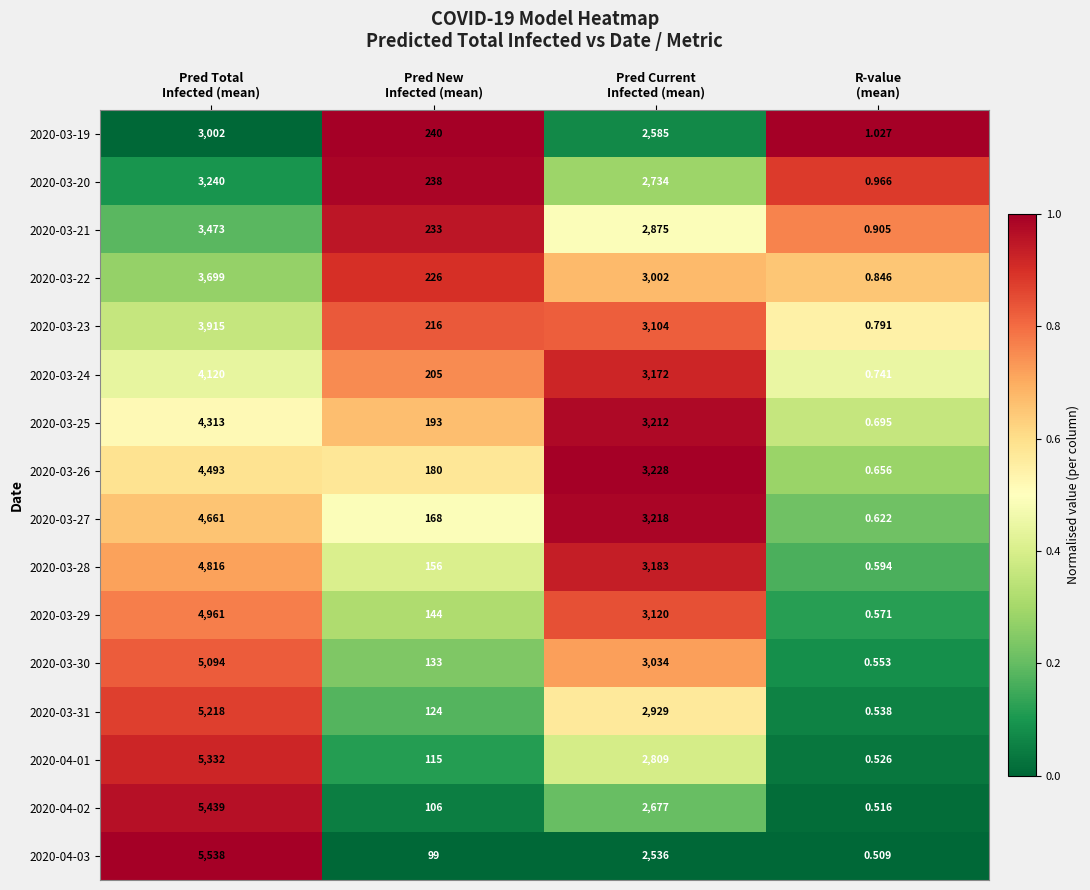

Which series has the largest total across all categories?

2020-03-31